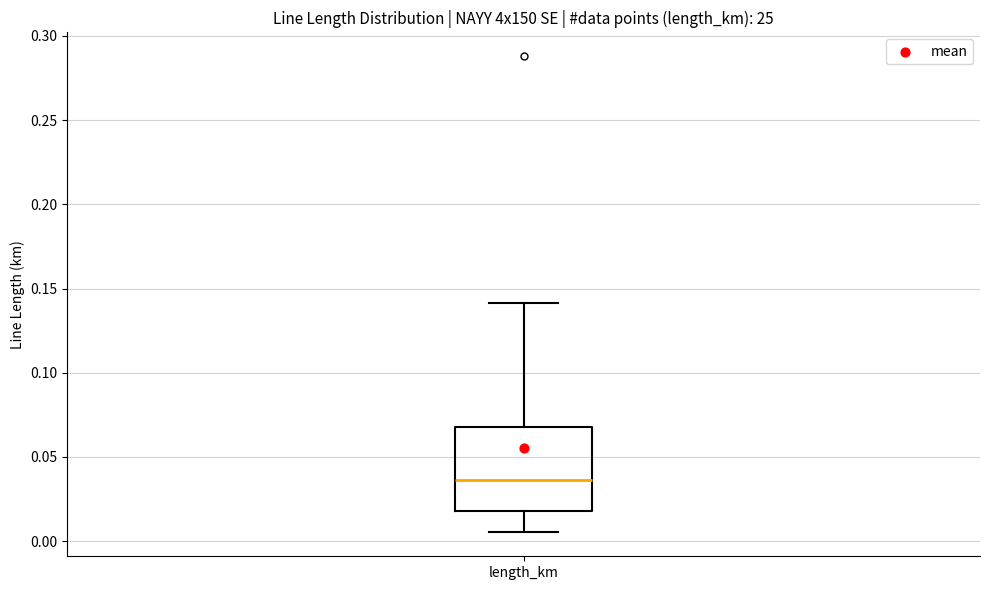

Transcribe this box plot: give where the median line is, the range the box spans, and where the two whiskers end, as read against the y-axis. The values are not printed on the chart, so give them approximately, as read against the axis.

median 0.035, box 0.020 to 0.070, whiskers 0.005 to 0.140